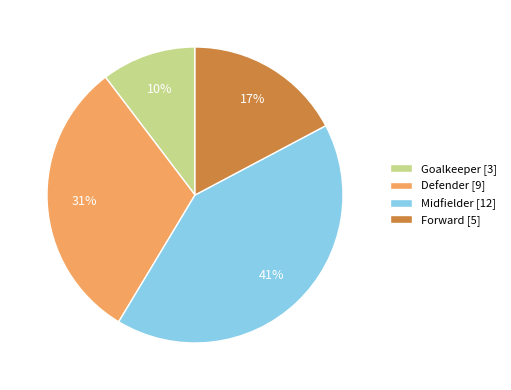

Do Midfielder and Goalkeeper together represent more than half of the pie?

Yes